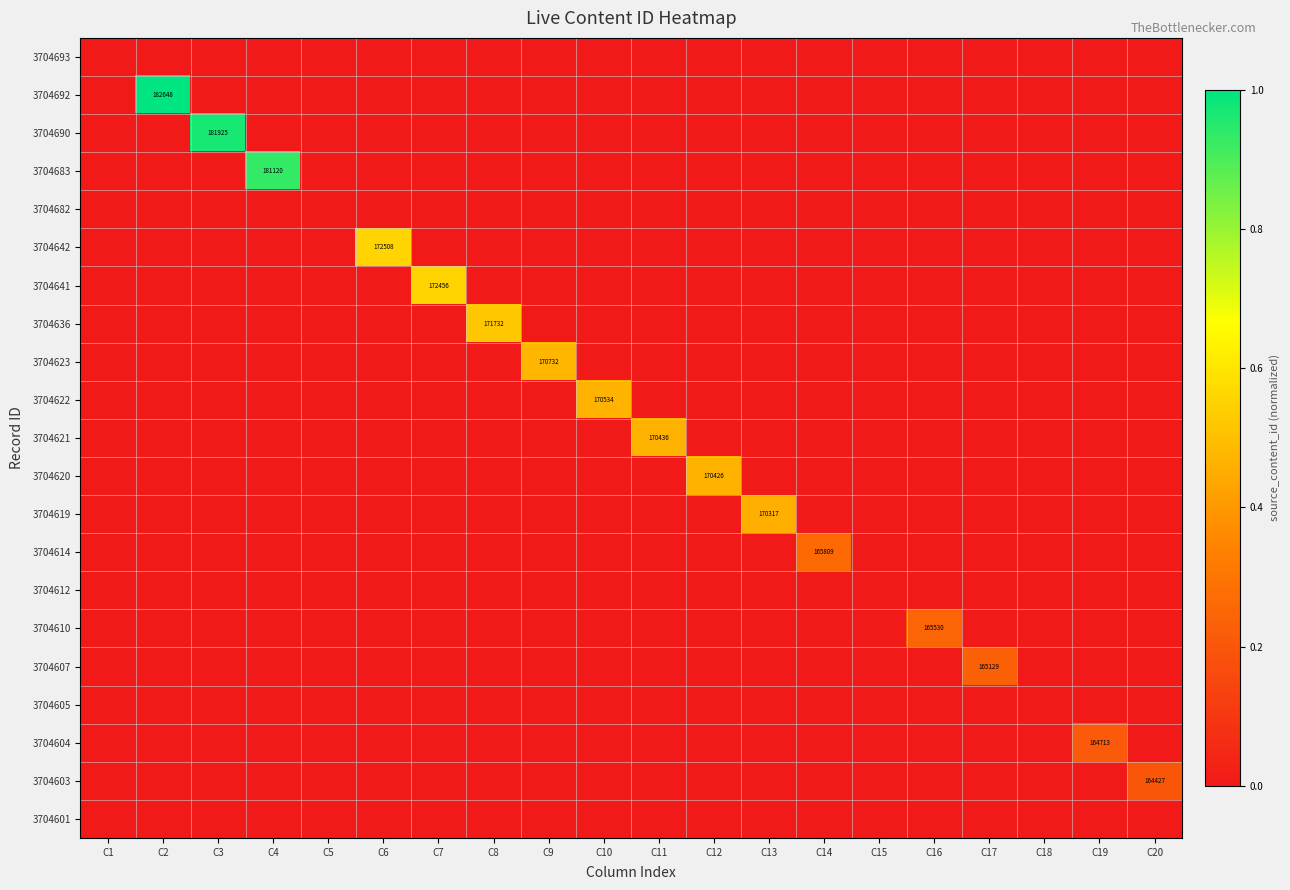

What is the difference between the maximum and second lowest values in the 3704692 series?

1.0